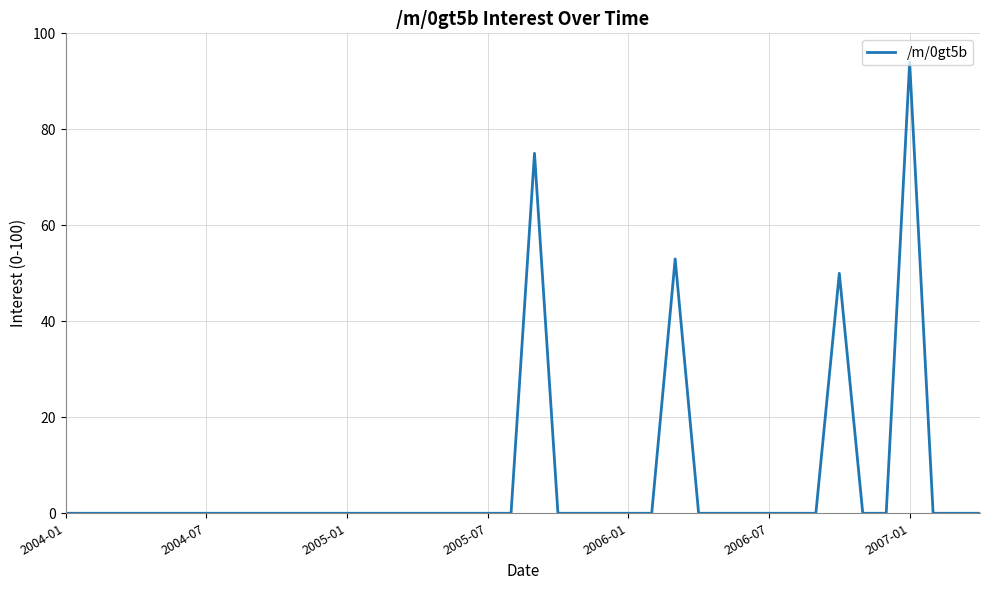

What is the difference between the maximum and minimum values?

94